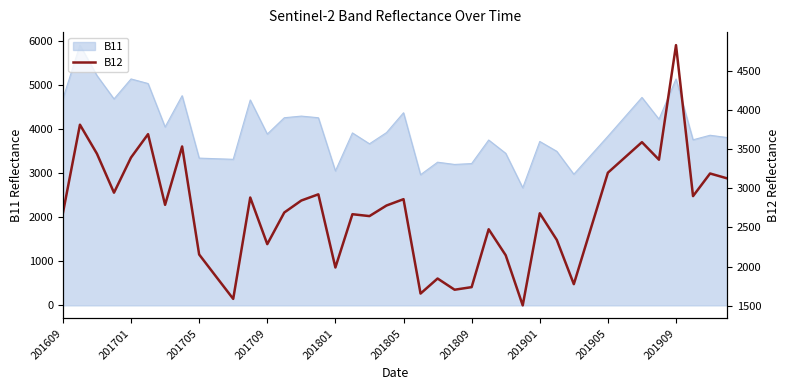

How many categories are shown in the chart?

40